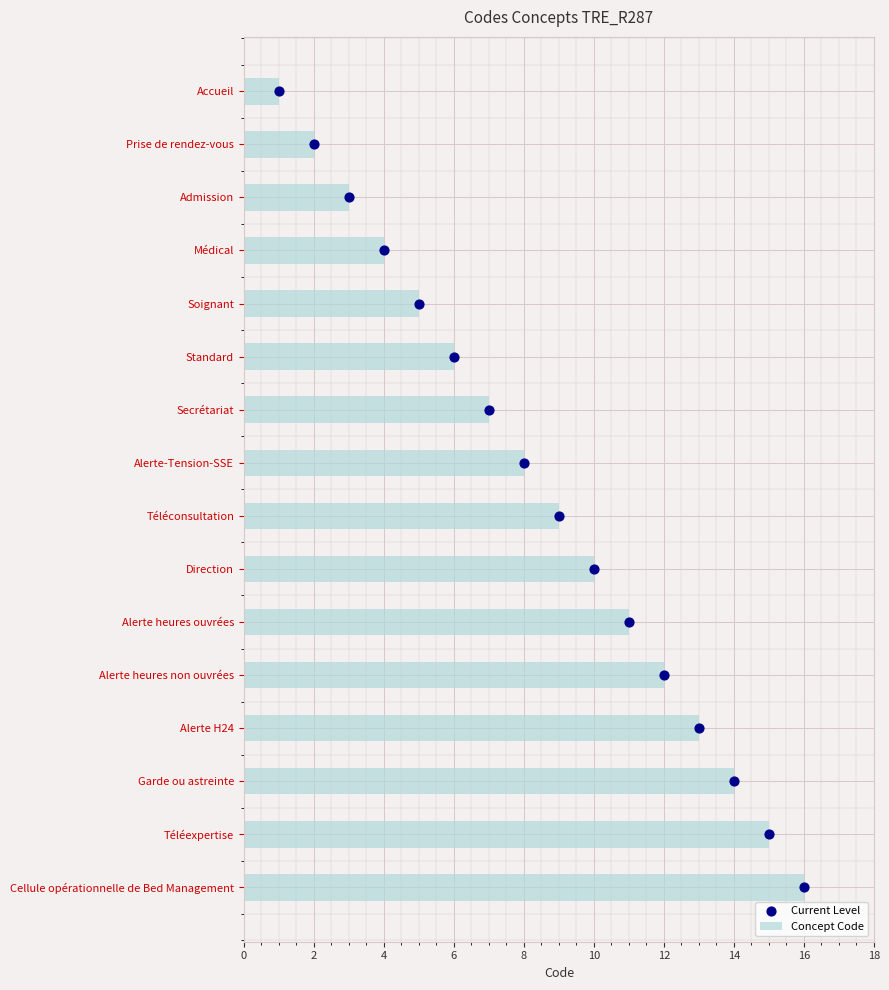

Which series contains the lowest Y value?

Current Level